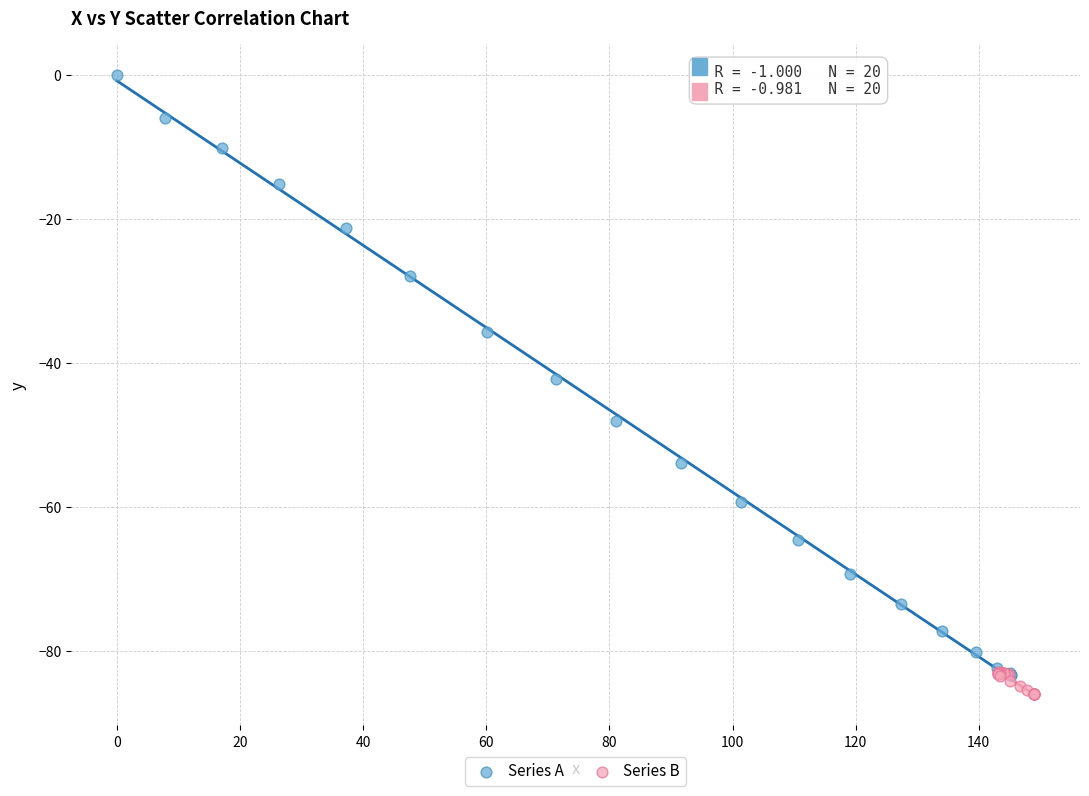

Which series reaches the maximum Y coordinate?

Series A